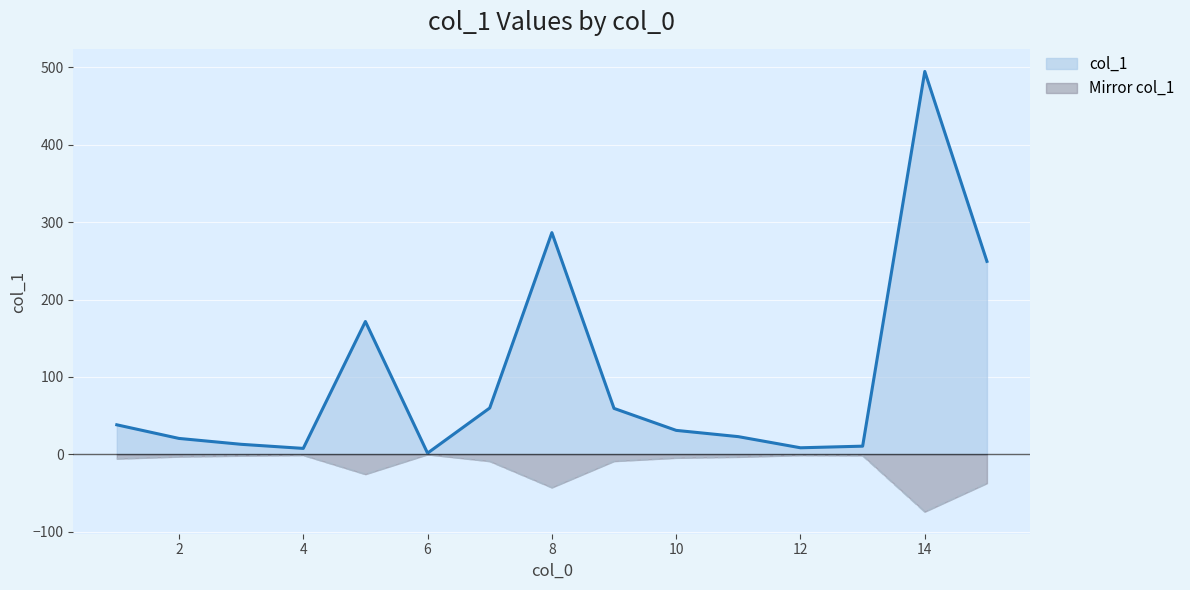

The value at 6 is -0.2. True or false?

True